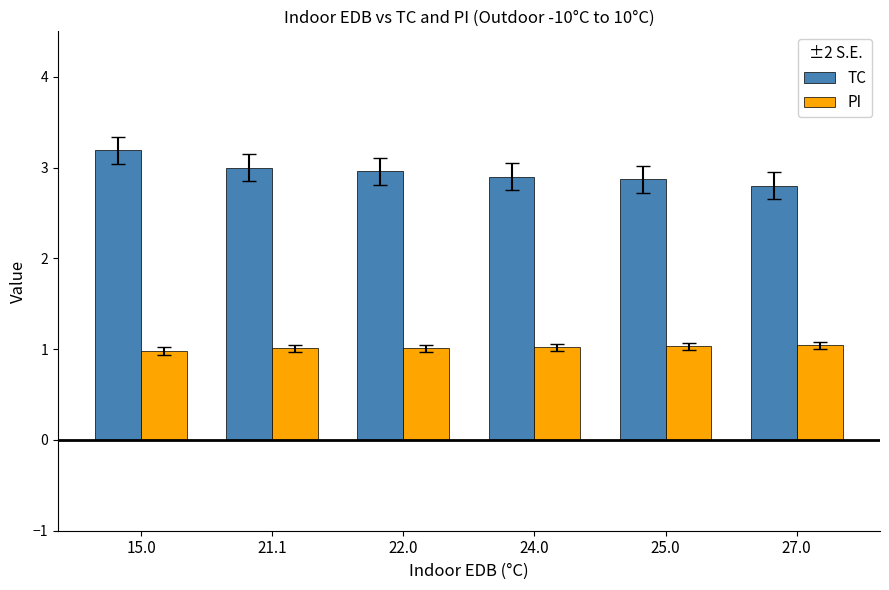

Reading left to right, transcribe all the data shown in this chart.

TC: 15.0=3.2	21.1=3.0	22.0=3.0	24.0=2.9	25.0=2.9	27.0=2.8
PI: 15.0=1.0	21.1=1.0	22.0=1.0	24.0=1.0	25.0=1.0	27.0=1.0